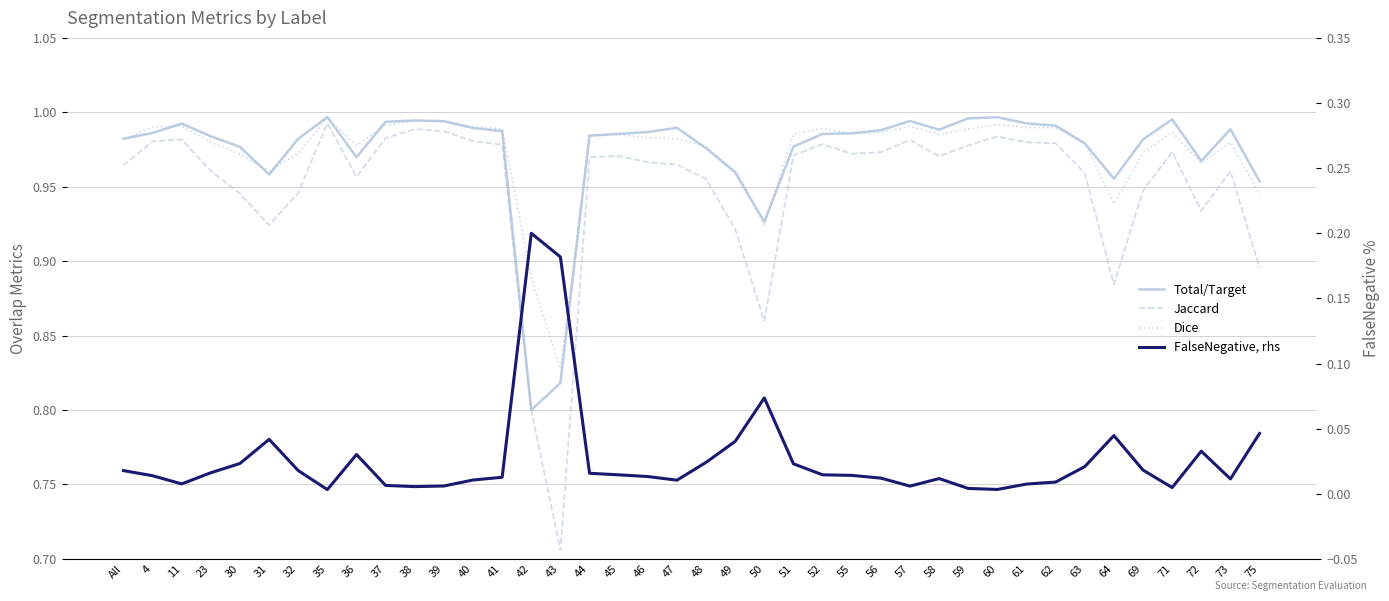

What is the difference between the maximum and second lowest values in the Total/Target series?

0.2